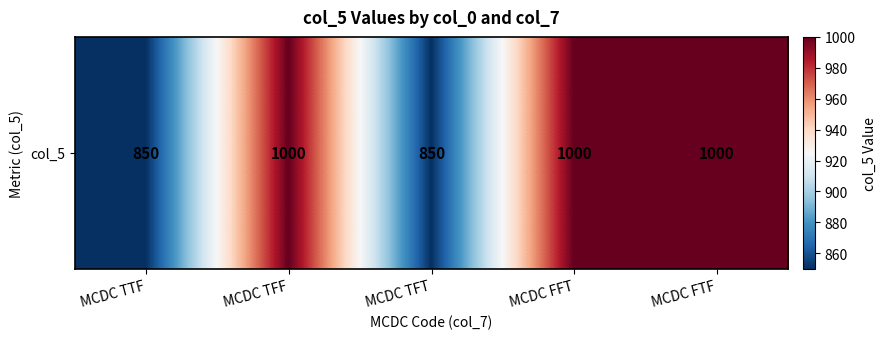

What is the average value?

940